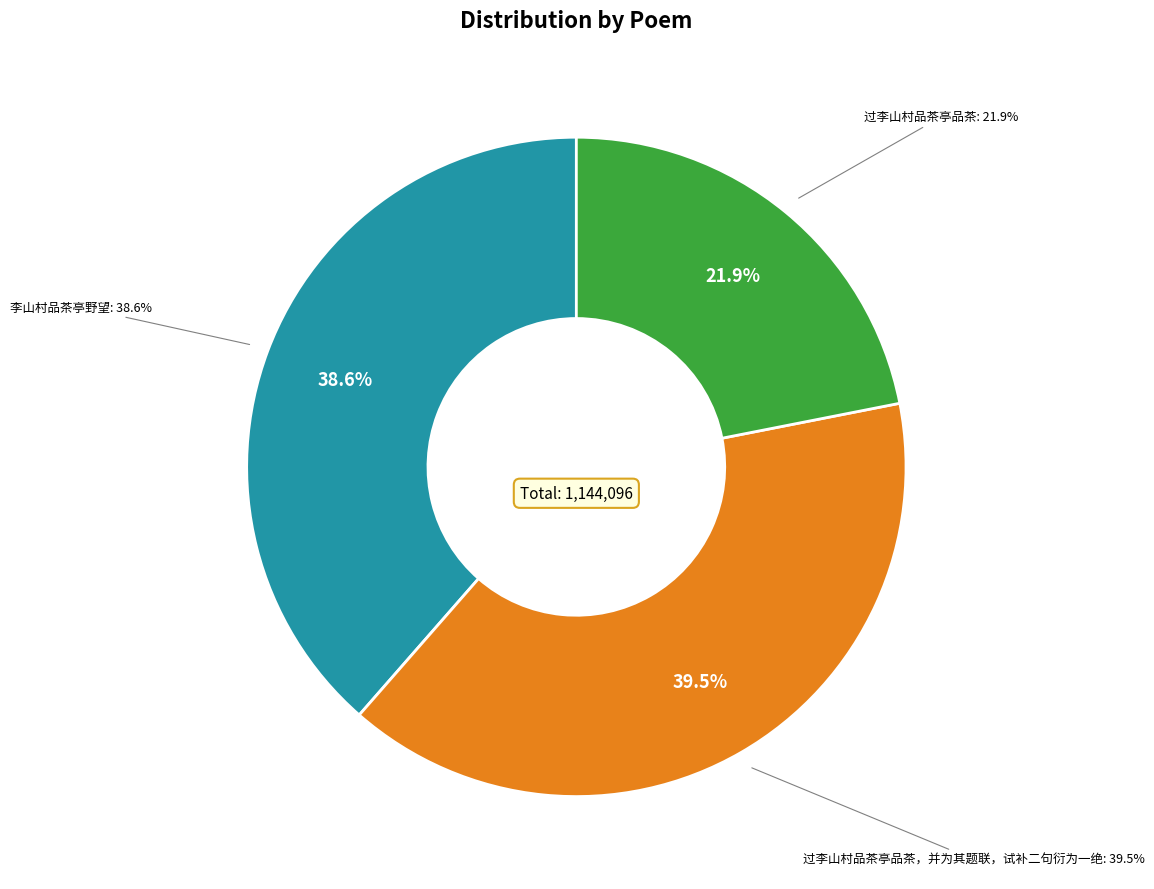

To the nearest percent, what is the difference between the 李山村品茶亭野望 and 过李山村品茶亭品茶，并为其题联，试补二句衍为一绝 slice percentages?

1%